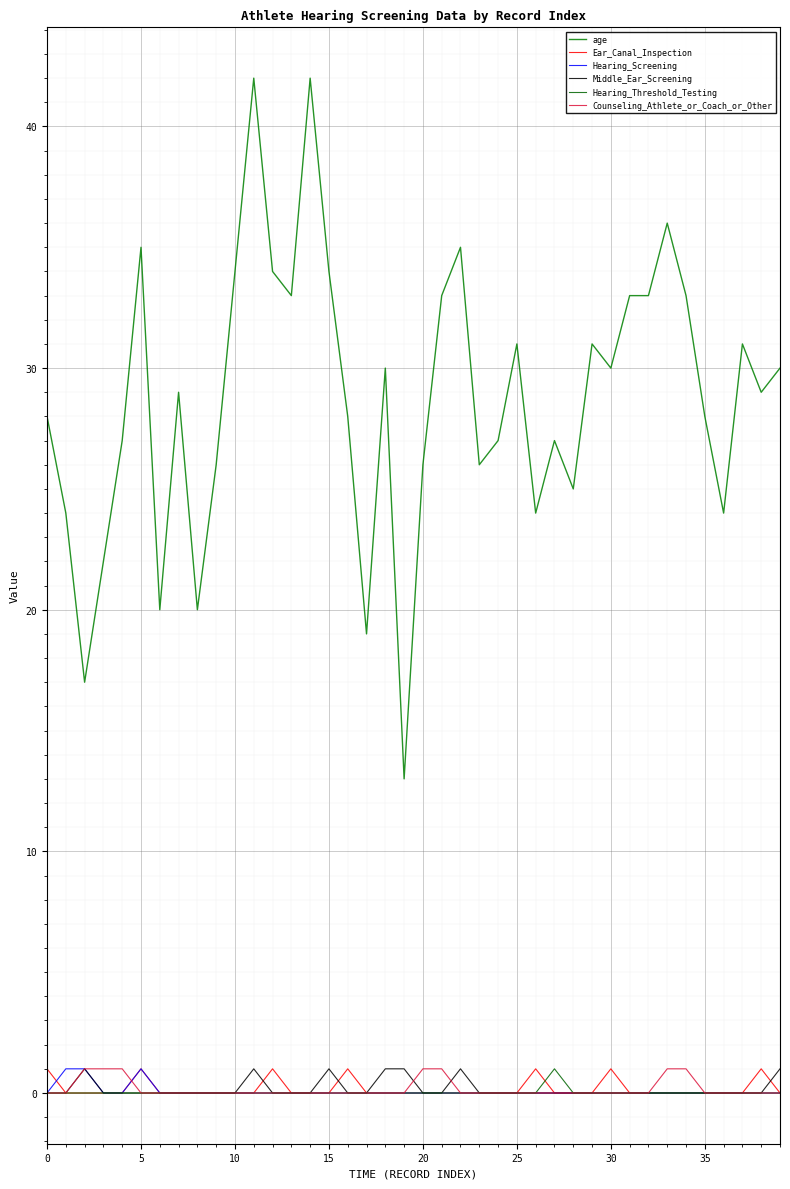

At how many categories does at least one series exceed 0?

40